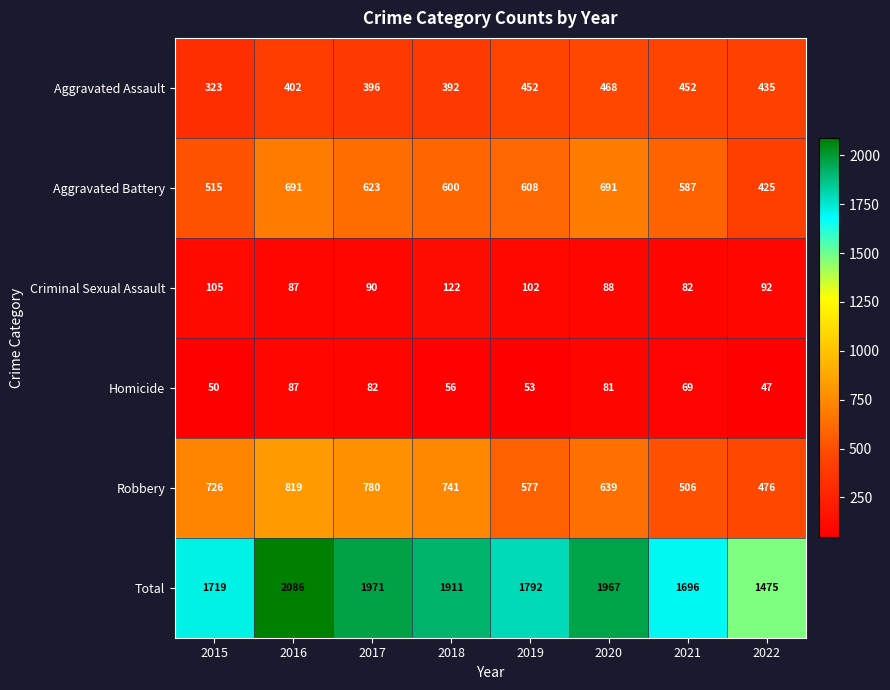

Which category has the highest value in the Total series?

2016